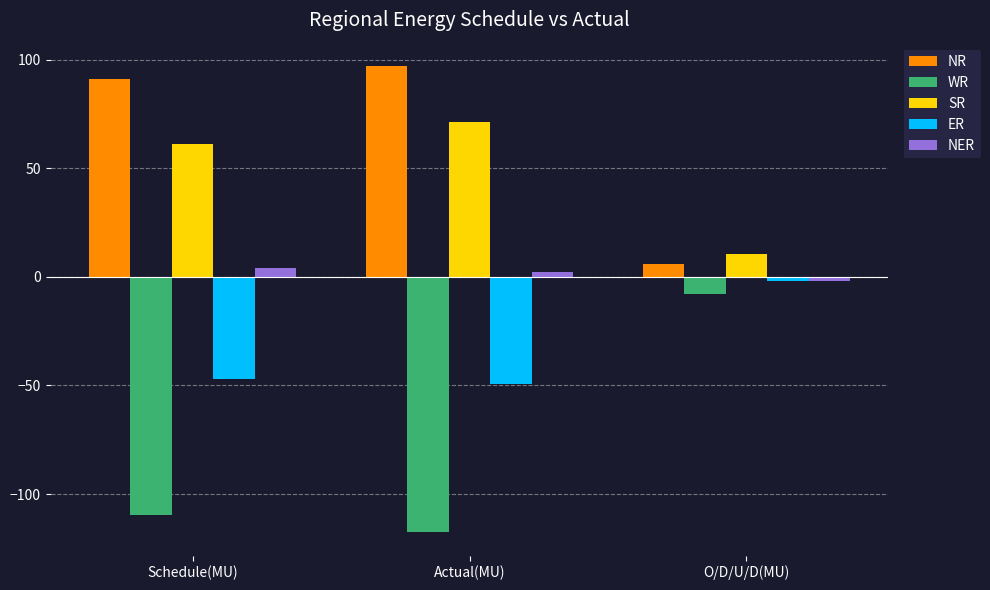

Where is WR nearest to the value -62?

Schedule(MU)